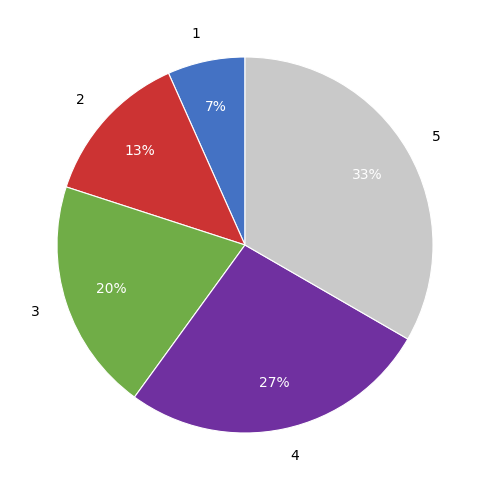

Is it true that 1 is 1% of the pie?

False